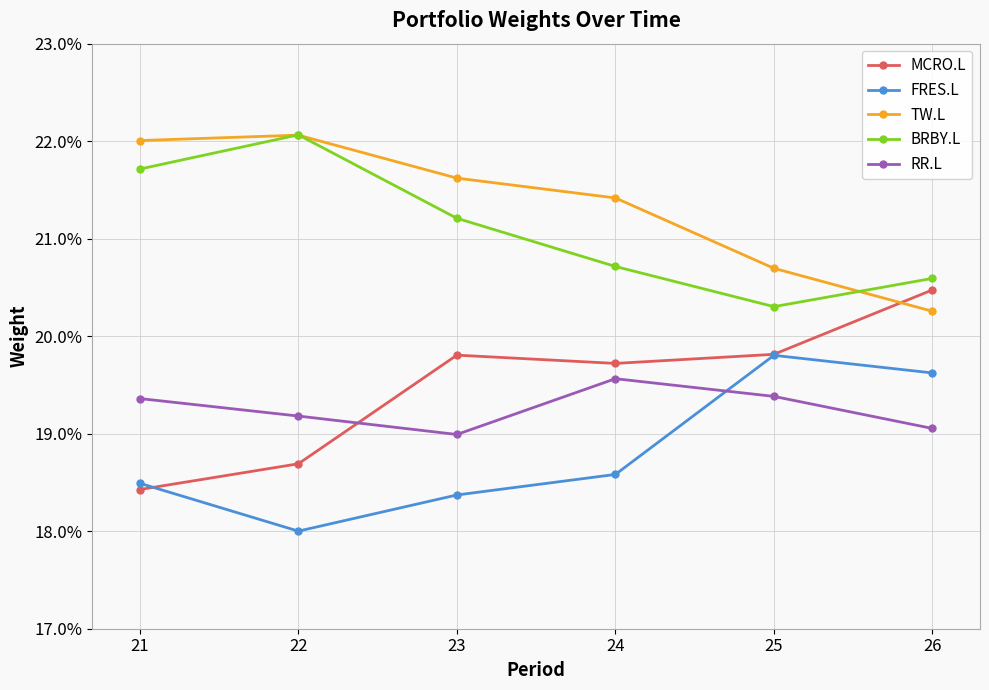

Reading left to right, what are all the values shown in this chart?

MCRO.L: 0.2	0.2	0.2	0.2	0.2	0.2
FRES.L: 0.2	0.2	0.2	0.2	0.2	0.2
TW.L: 0.2	0.2	0.2	0.2	0.2	0.2
BRBY.L: 0.2	0.2	0.2	0.2	0.2	0.2
RR.L: 0.2	0.2	0.2	0.2	0.2	0.2